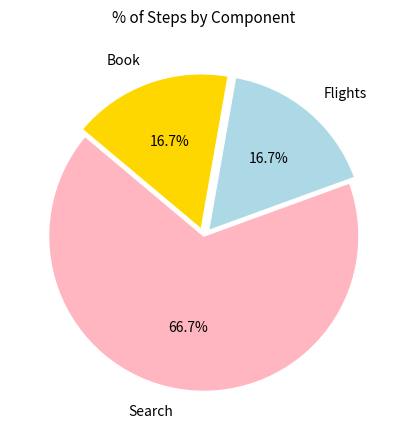

Is there a majority slice in this chart?

Yes